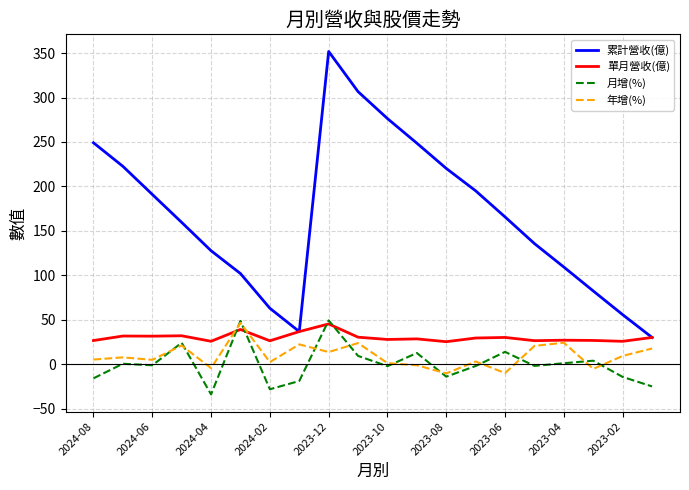

What is the lowest value of the 月增(%) series?

-34.1